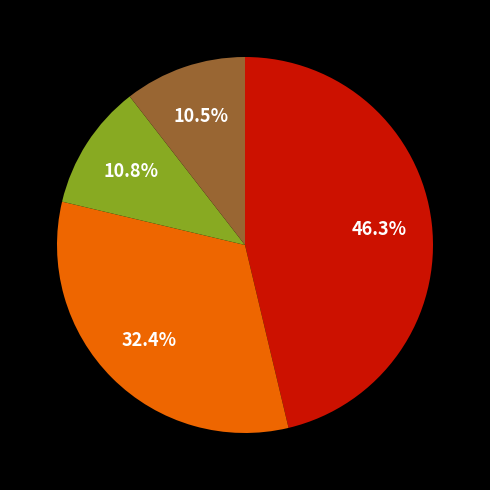

Is there a majority slice in this chart?

No